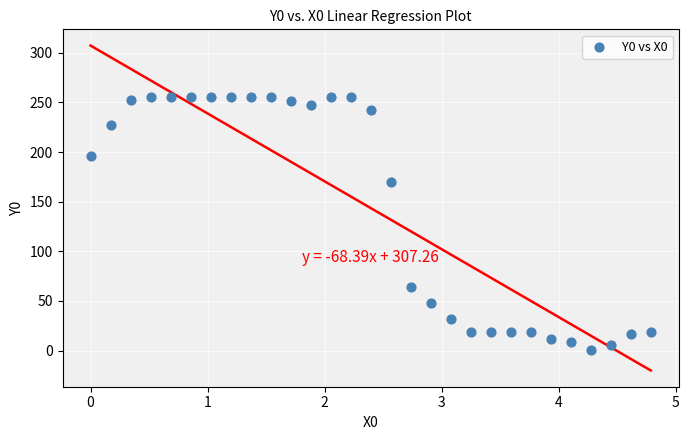

What Y value in the scatter plot is closest to 127?

170.0